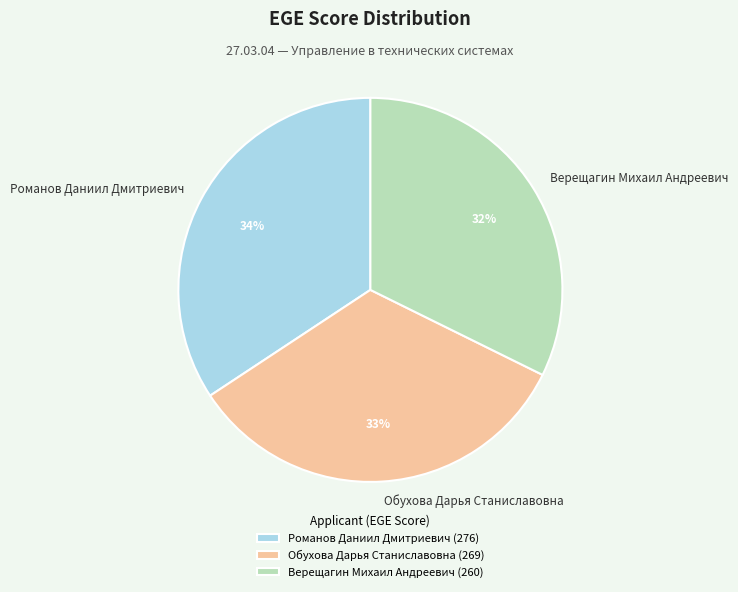

What is the largest slice in the pie chart?

Романов Даниил Дмитриевич